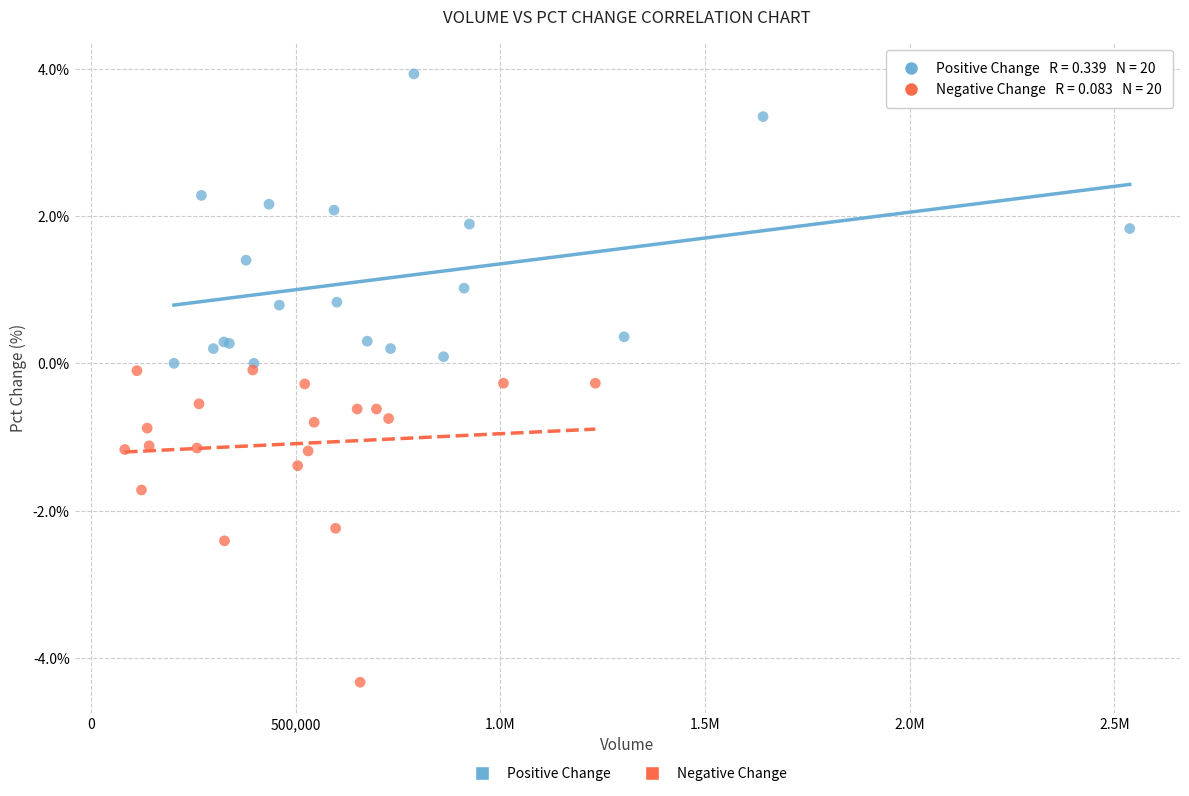

What are all the series names shown in the legend?

Positive Change, Negative Change